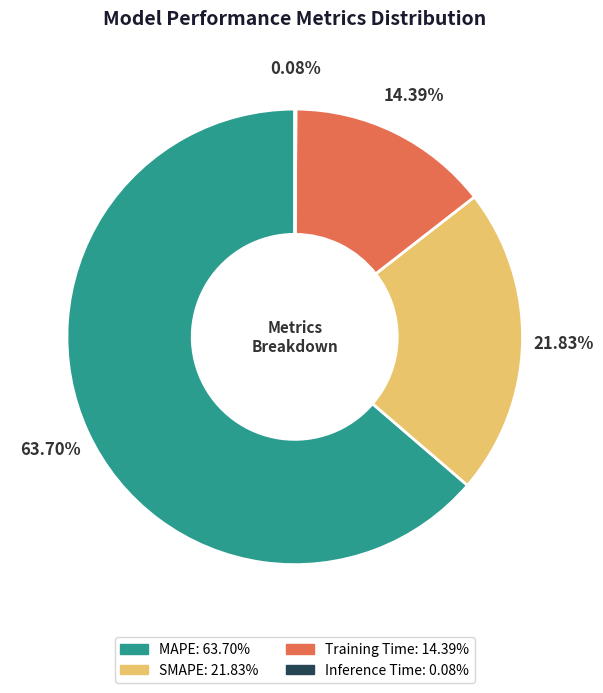

To the nearest percent, what portion does SMAPE represent?

22%